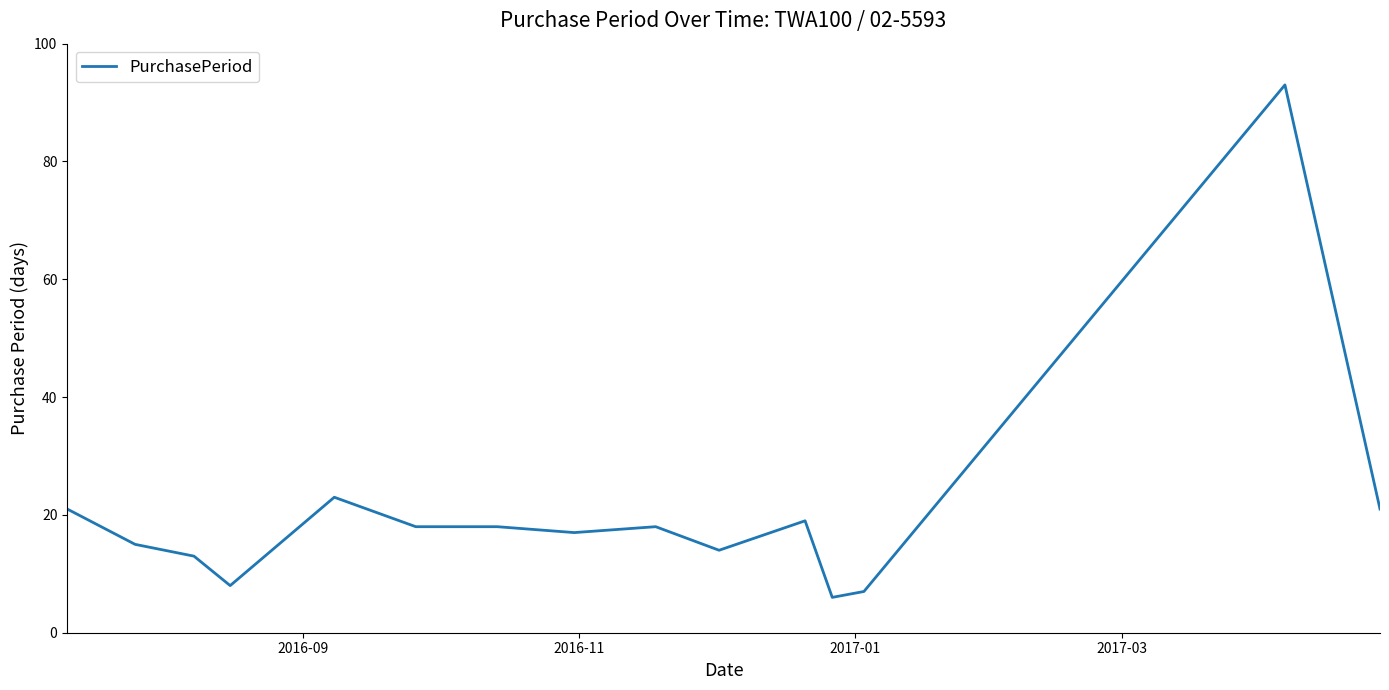

What is the difference between the maximum and minimum values?

87